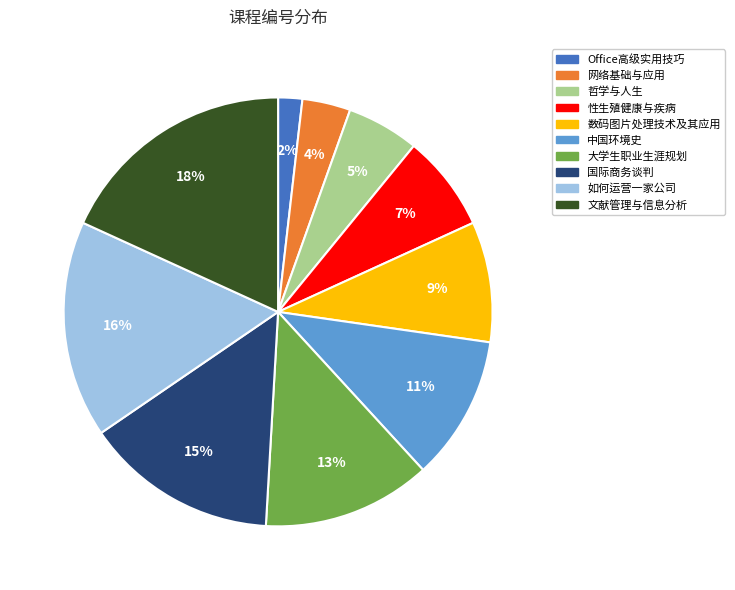

Which category has the biggest portion of the pie?

文献管理与信息分析